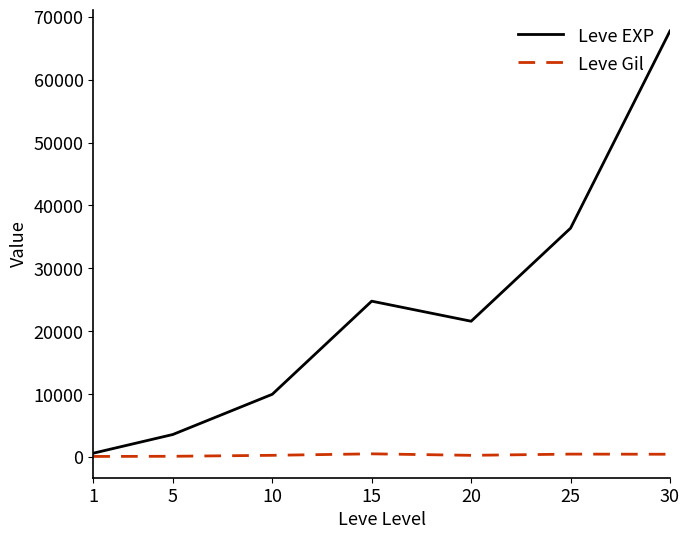

Which series changed the most between 5 and 25?

Leve EXP